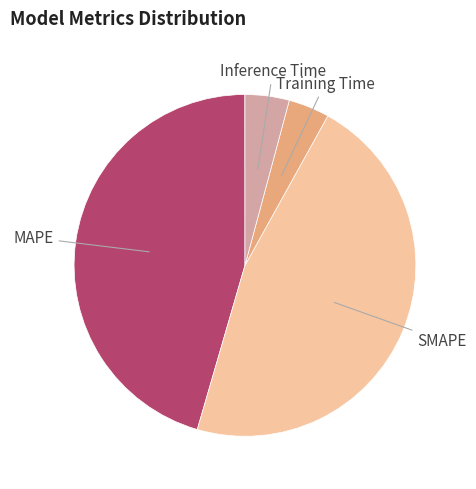

Does any single category account for the majority?

No